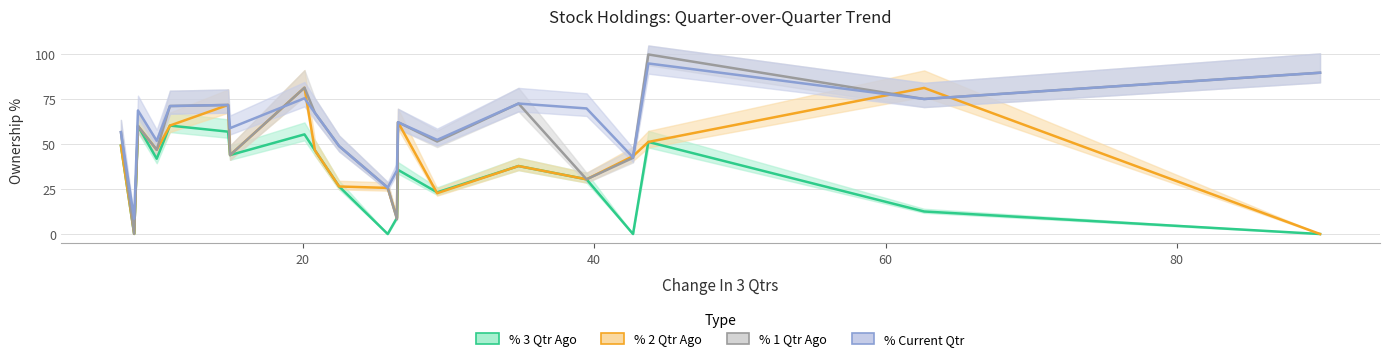

Between which two adjacent categories do % 2 Qtr Ago and % Current Qtr first intersect?

0 and 1